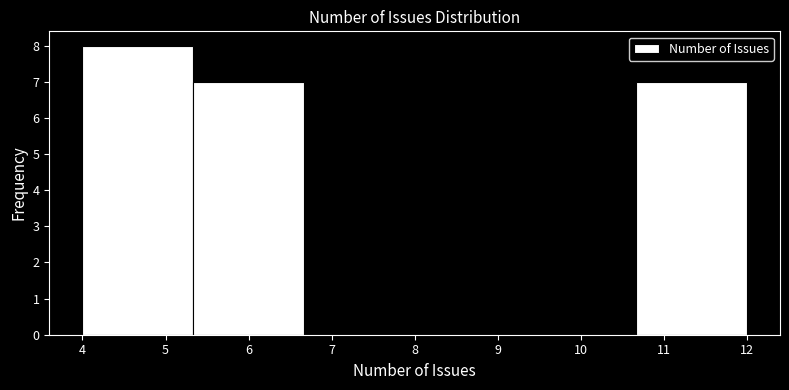

What is the height of the bar covering 10.7 to 12.0 on the x-axis? Neither the bar edges nor the heights are printed on the chart, so give them approximately, as read against the axes.

7